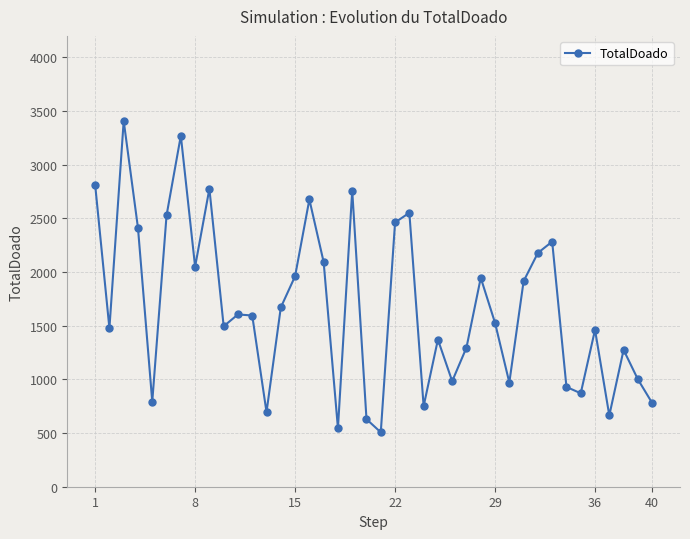

What is the maximum value shown in the chart?

3408.0